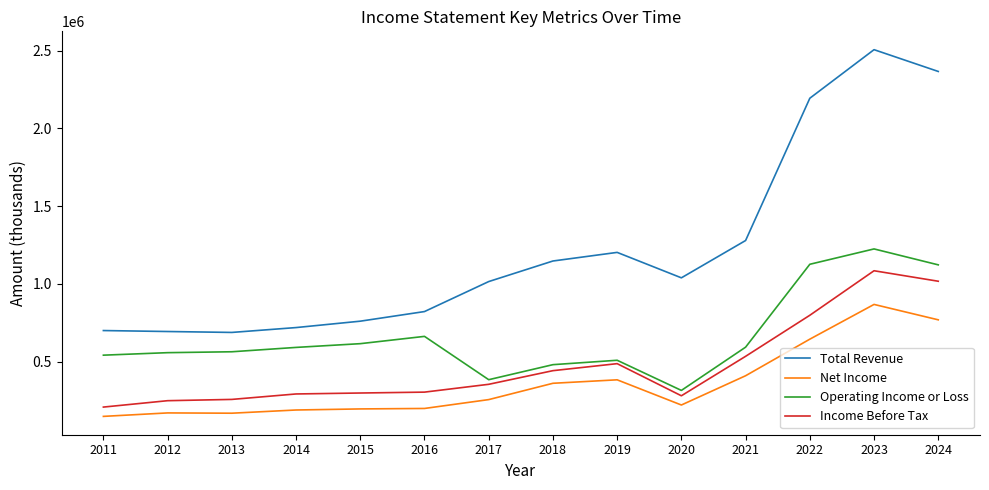

Which series has the largest range (max minus min)?

Total Revenue